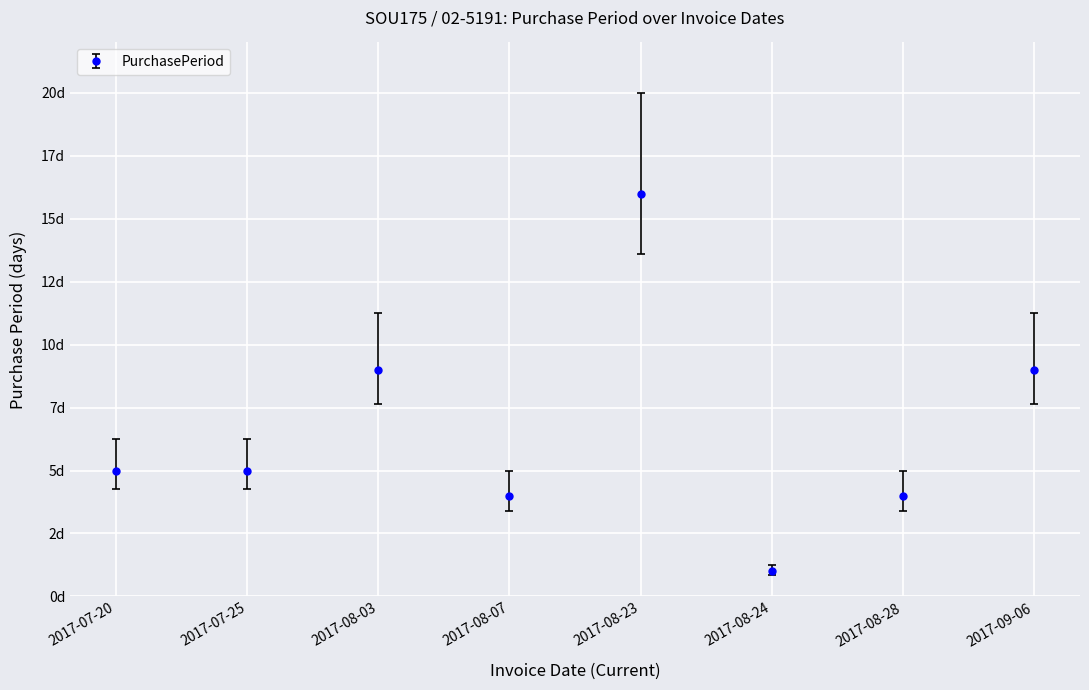

Rank the categories by value from highest to lowest.

2017-08-23, 2017-08-03, 2017-09-06, 2017-07-20, 2017-07-25, 2017-08-07, 2017-08-28, 2017-08-24